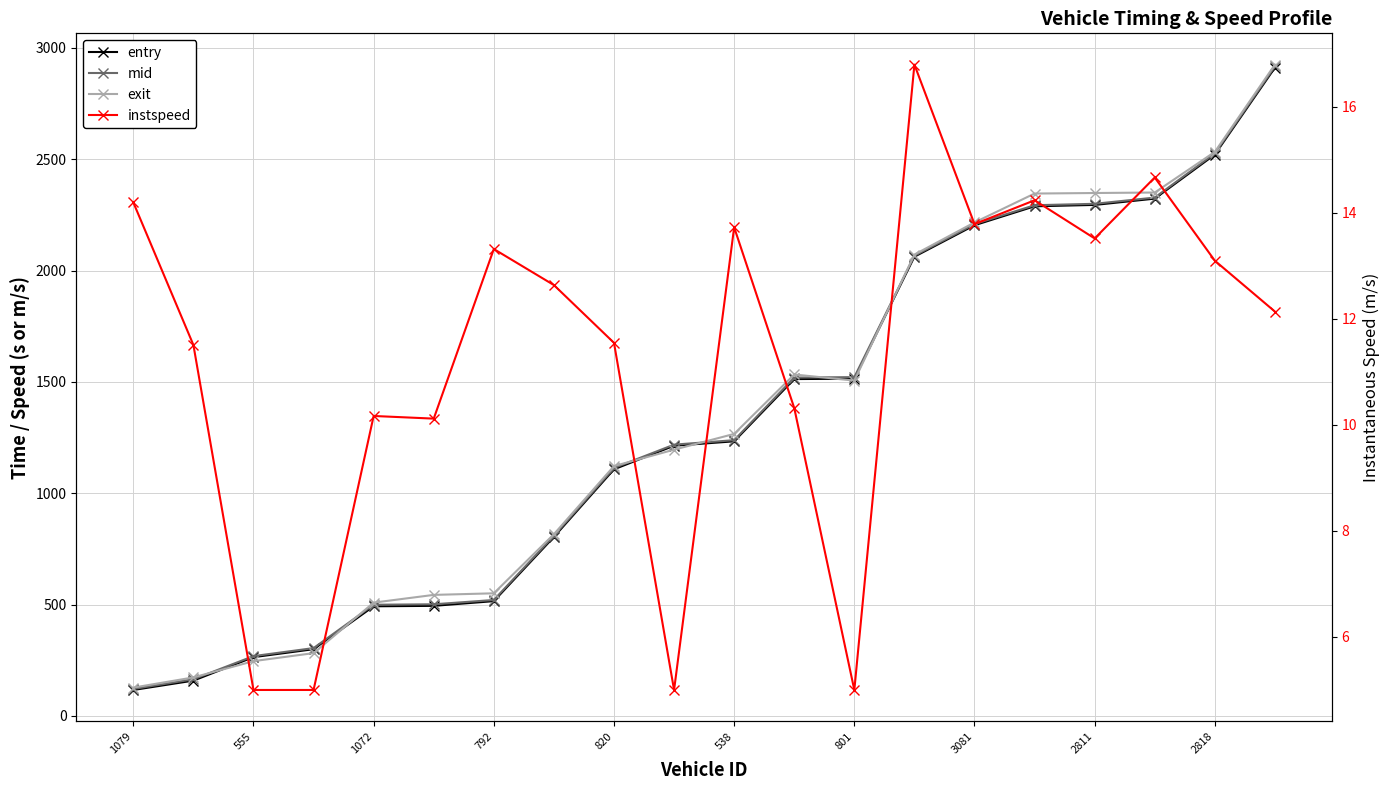

Which category has the highest value in the entry series?

19